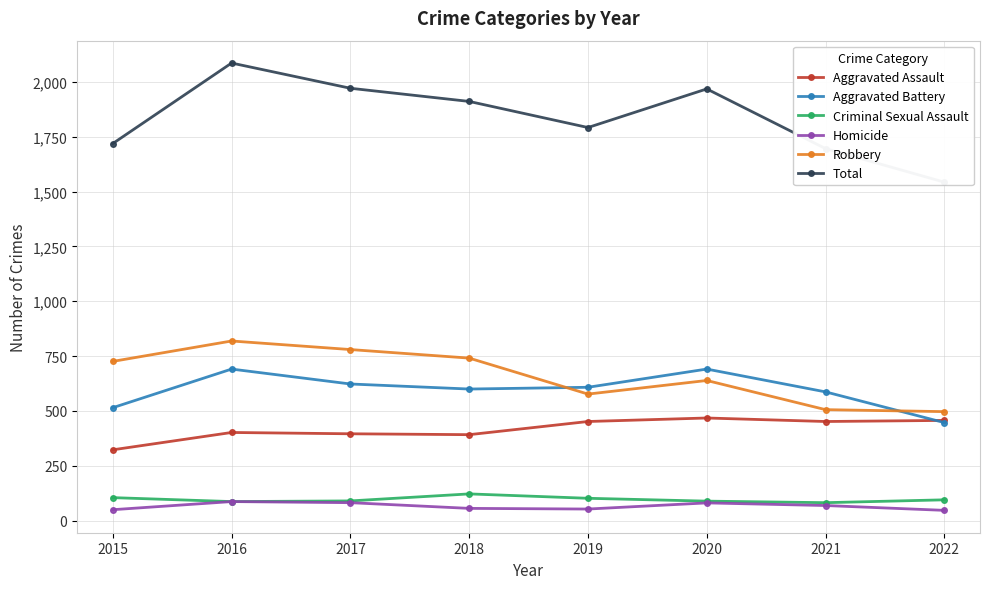

Is the value of Total at 2018 greater than the value of Aggravated Assault at 2018?

Yes